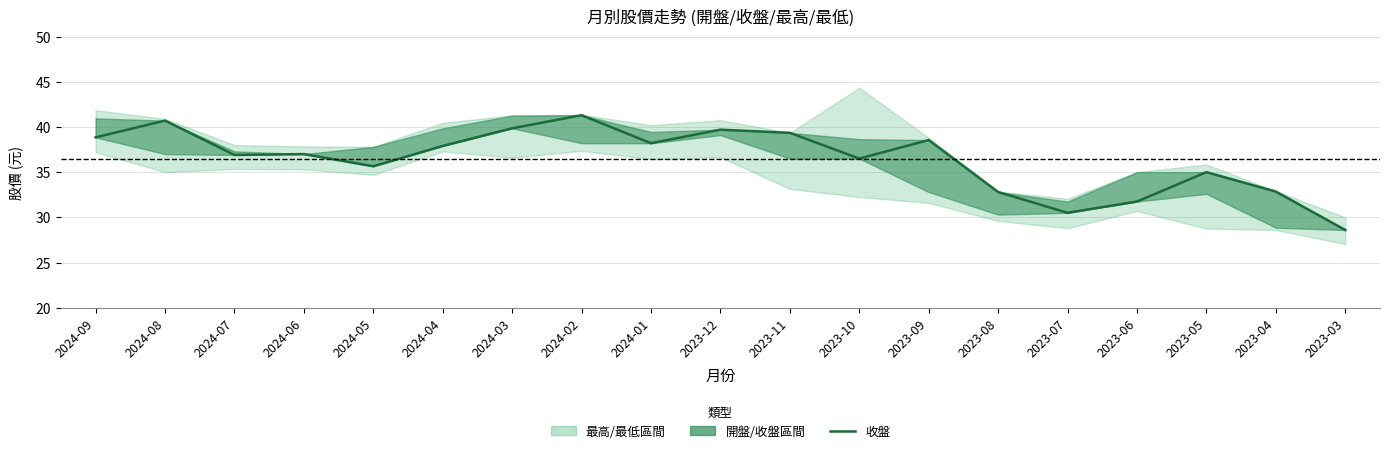

Rank the categories by value from highest to lowest.

2024-02, 2024-08, 2024-03, 2023-12, 2023-11, 2024-09, 2023-09, 2024-01, 2024-04, 2024-06, 2024-07, 2023-10, 2024-05, 2023-05, 2023-04, 2023-08, 2023-06, 2023-07, 2023-03